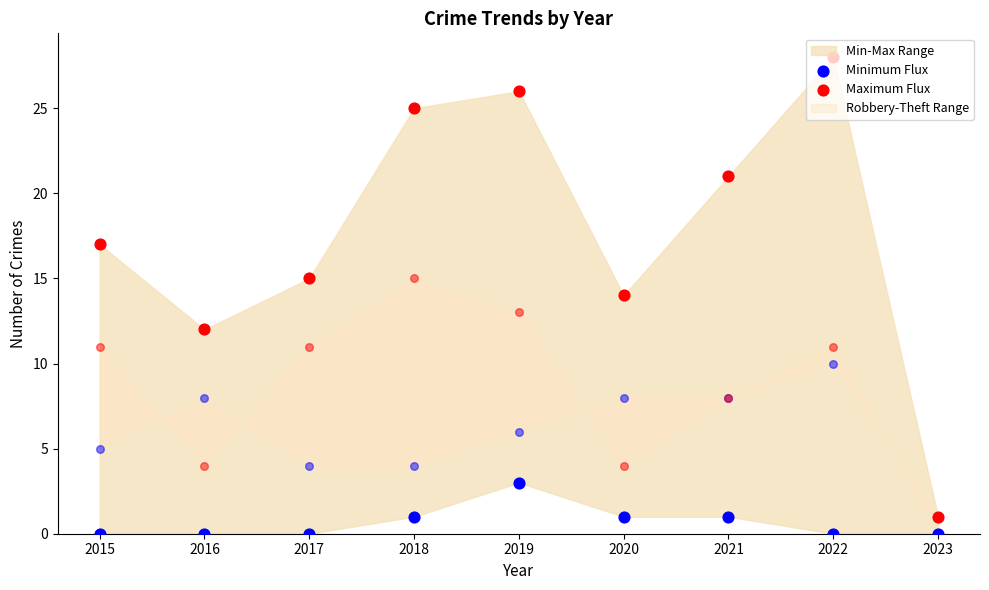

What is the total value across all series at 2020?

15